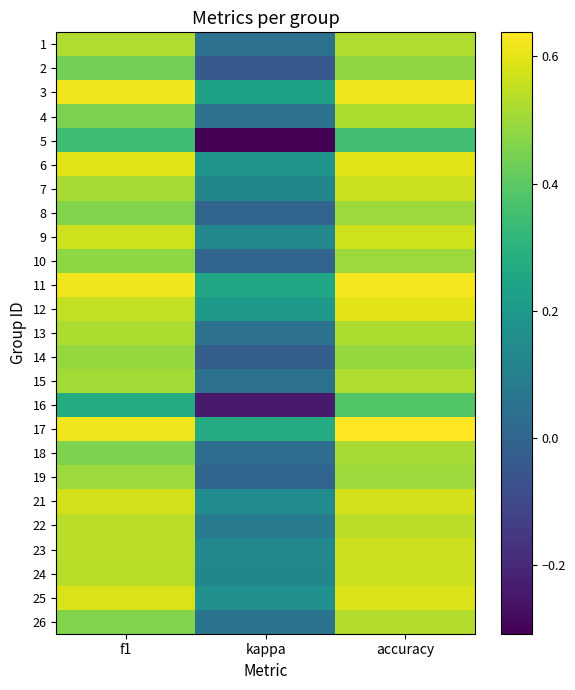

What is the total value across all series at kappa?

1.7